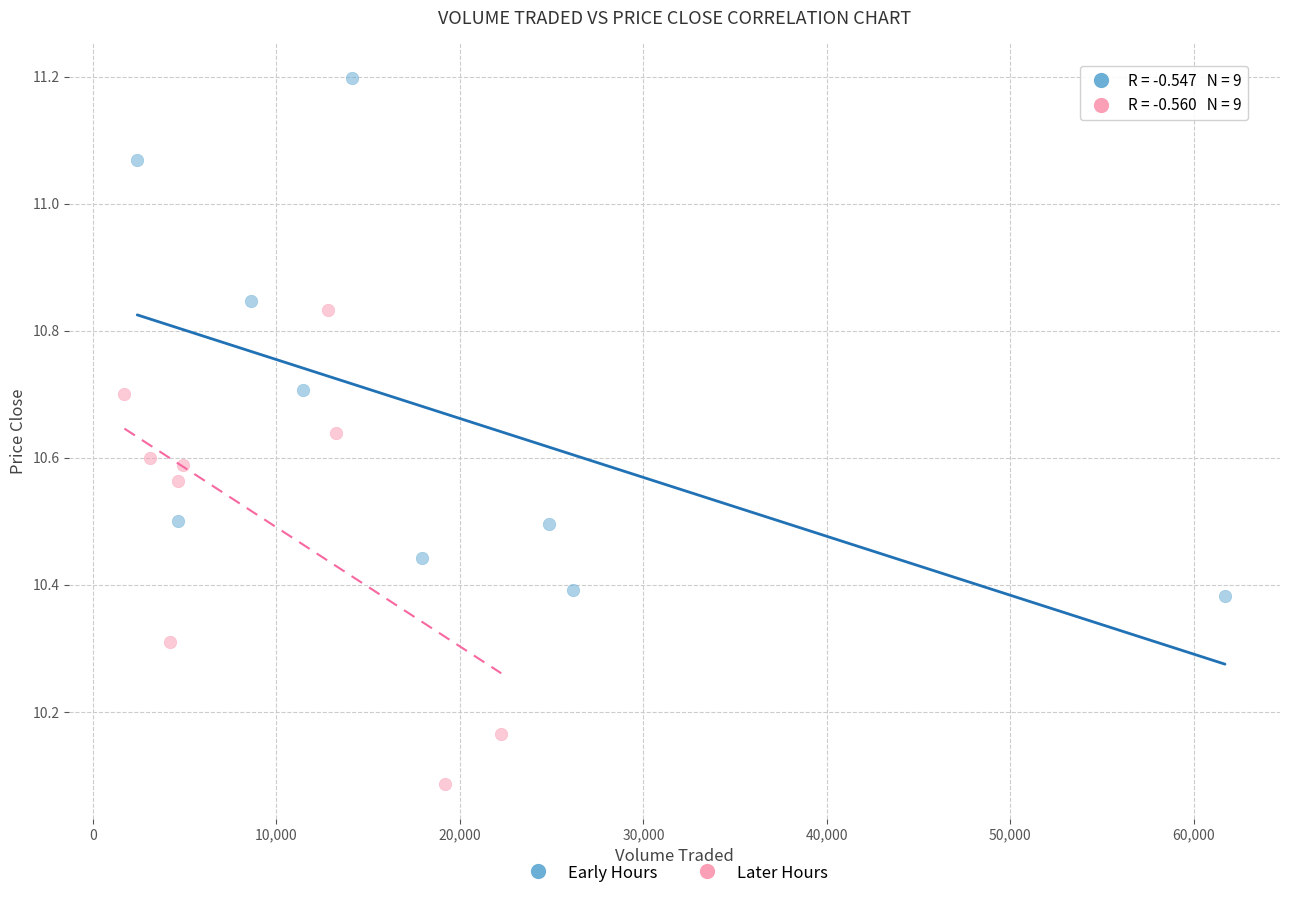

Which series reaches the minimum Y coordinate?

Later Hours